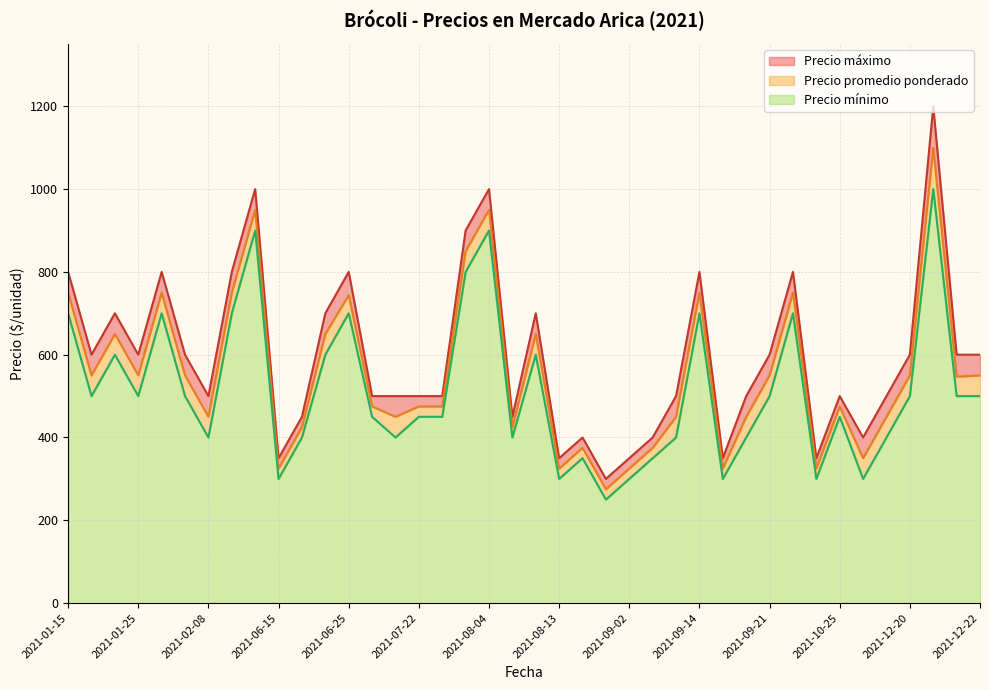

True or false: Precio maximo and Precio minimo cross at least once.

False